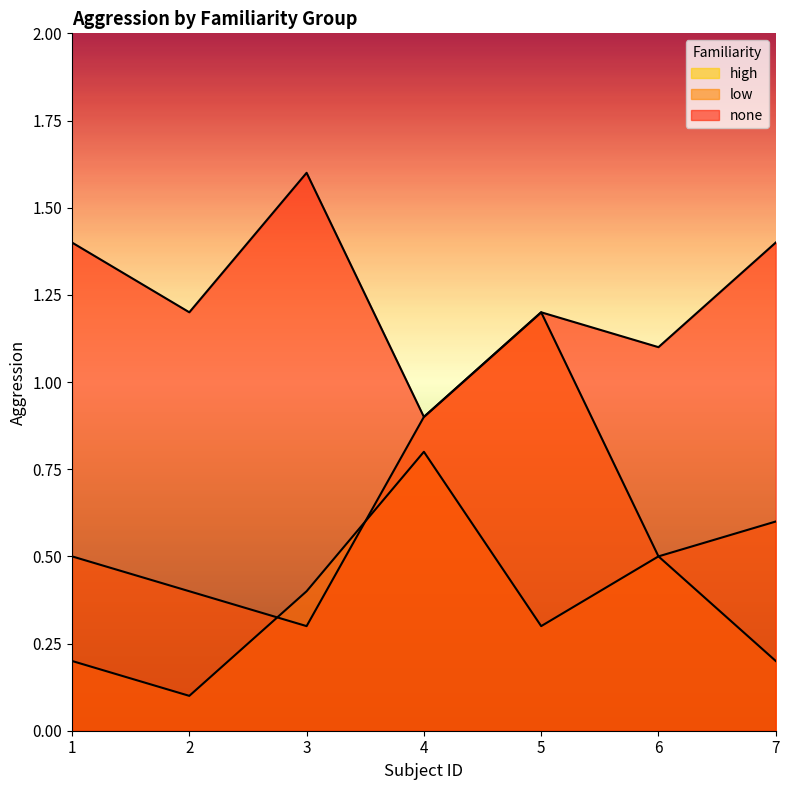

What is the minimum value for high?

0.1